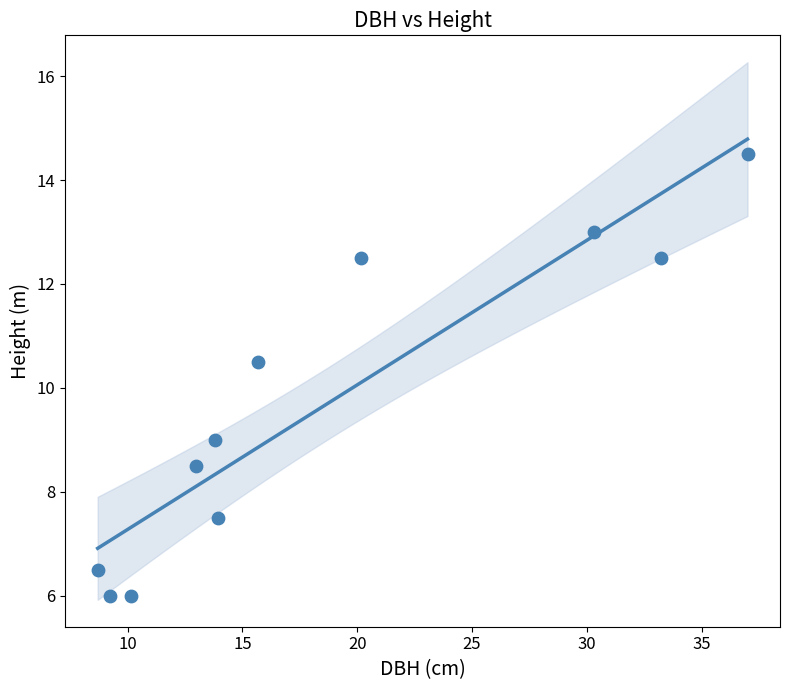

What is the range of Y values (max minus min)?

8.5